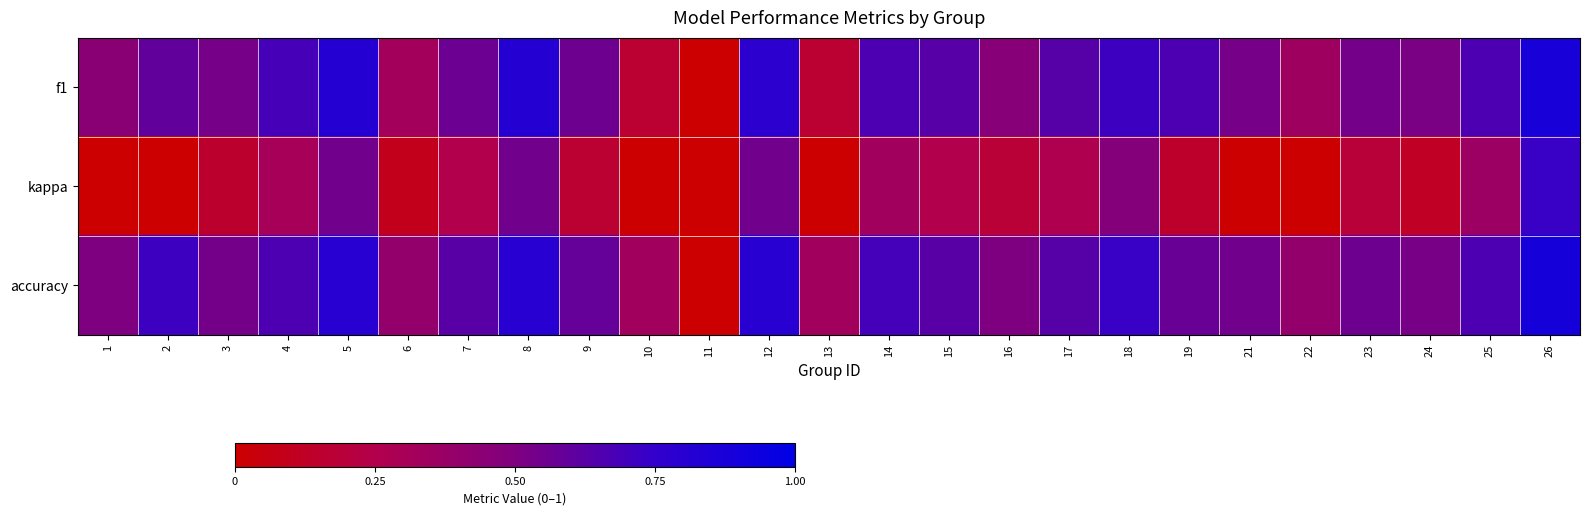

Reading right to left, transcribe all the data shown in this chart.

f1: 26=0.9	25=0.7	24=0.5	23=0.5	22=0.3	21=0.5	19=0.7	18=0.7	17=0.6	16=0.5	15=0.6	14=0.7	13=0.2	12=0.8	11=0.0	10=0.2	9=0.6	8=0.8	7=0.6	6=0.3	5=0.8	4=0.7	3=0.5	2=0.6	1=0.5
kappa: 26=0.7	25=0.4	24=0.1	23=0.2	22=0.0	21=0.0	19=0.1	18=0.5	17=0.3	16=0.2	15=0.2	14=0.3	13=0.0	12=0.5	11=0.0	10=0.0	9=0.2	8=0.5	7=0.2	6=0.1	5=0.5	4=0.3	3=0.2	2=0.0	1=0.0
accuracy: 26=0.9	25=0.7	24=0.5	23=0.6	22=0.4	21=0.5	19=0.6	18=0.7	17=0.6	16=0.5	15=0.6	14=0.7	13=0.3	12=0.8	11=0.0	10=0.3	9=0.6	8=0.8	7=0.6	6=0.4	5=0.8	4=0.7	3=0.5	2=0.7	1=0.5